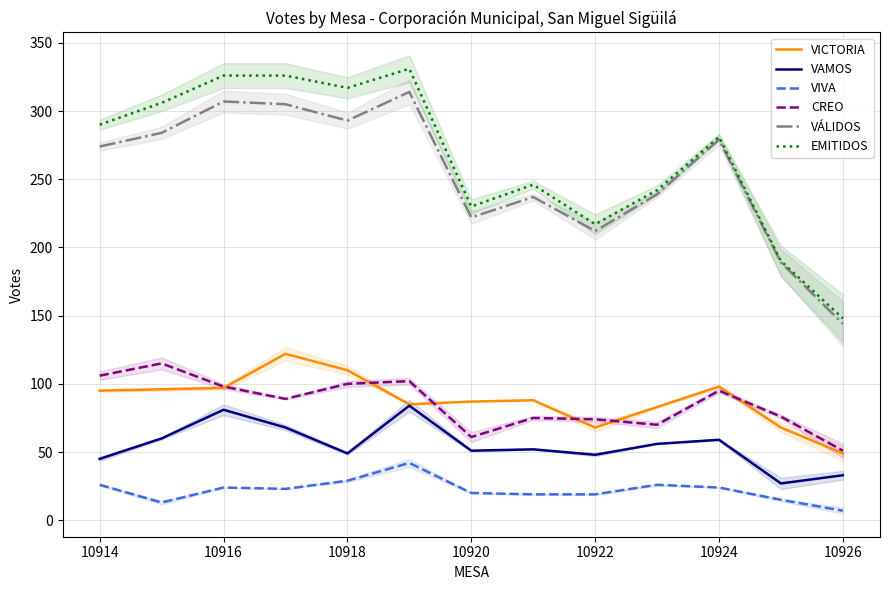

True or false: VAMOS and CREO intersect in this chart.

False